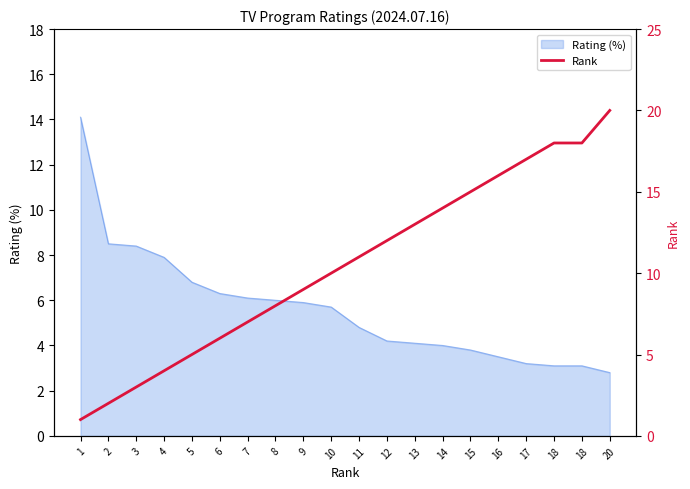

How many lines are shown in the chart?

1